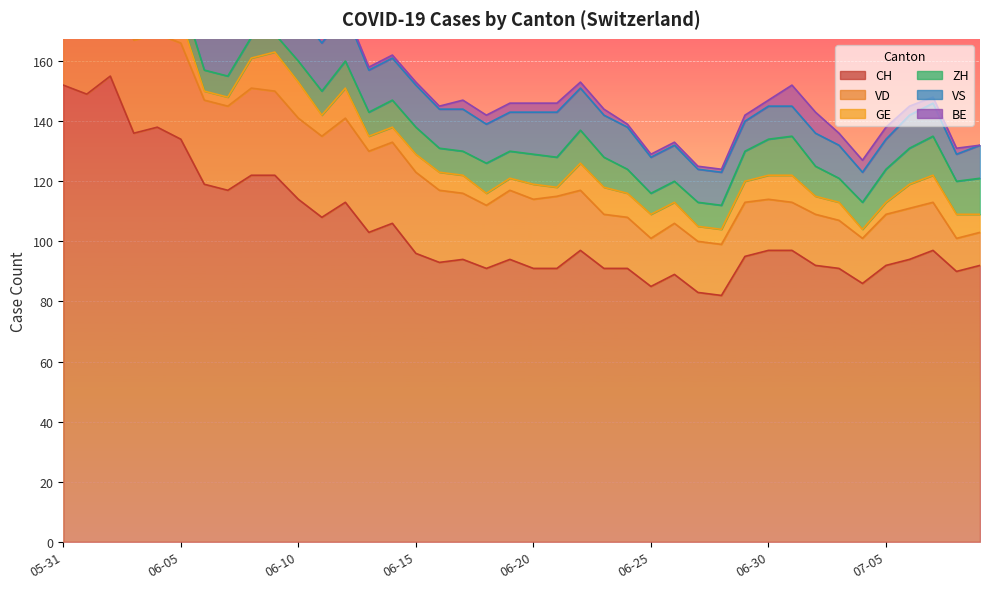

Which category has the highest value in the CH series?

2020-06-02